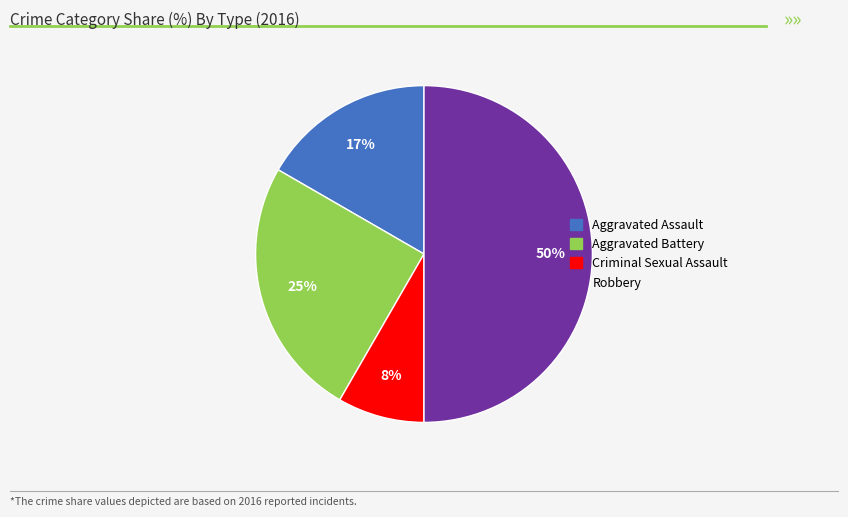

Which has a higher value, Aggravated Assault or Criminal Sexual Assault?

Aggravated Assault